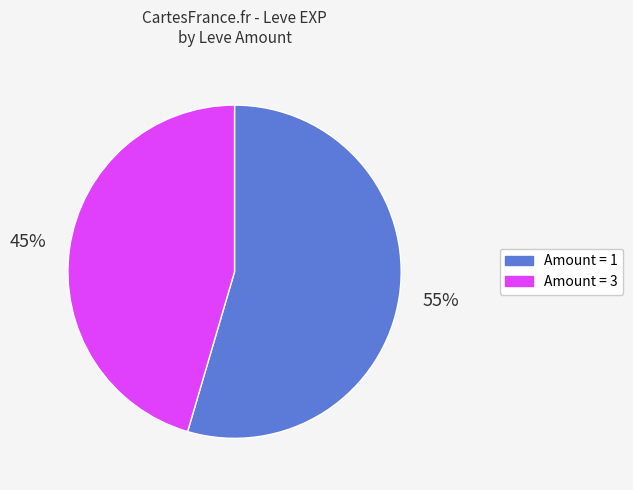

Is there a majority slice in this chart?

Yes